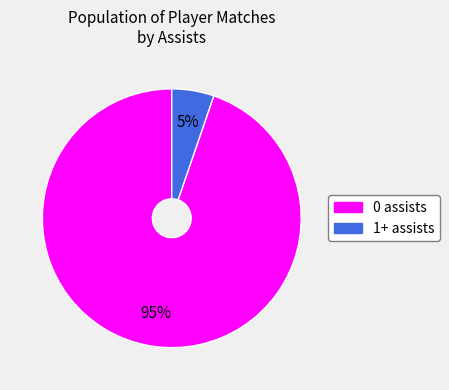

Rank the categories by value from highest to lowest.

0 assists, 1+ assists